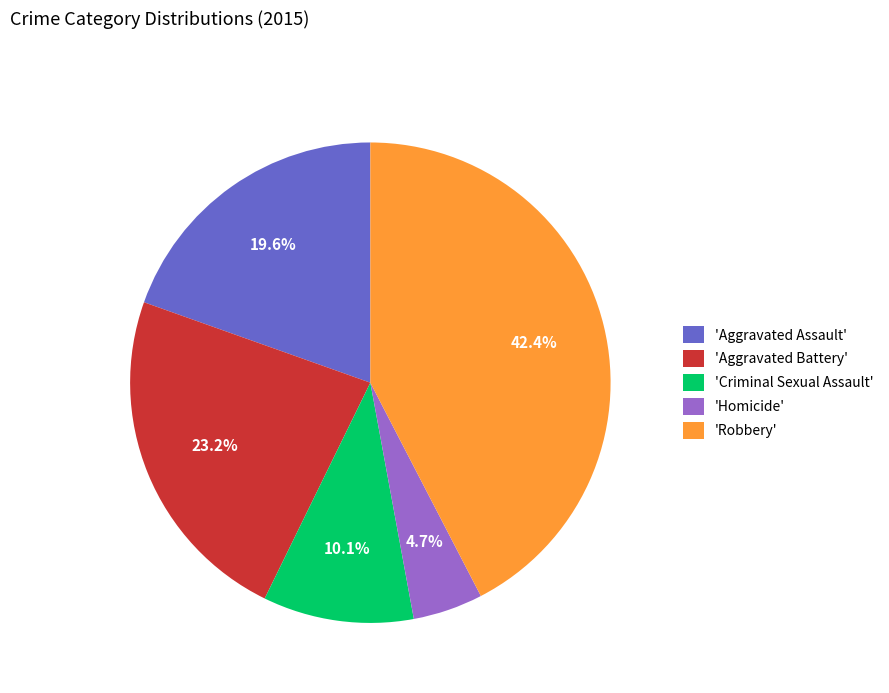

To the nearest percent, what is the difference between the largest and smallest slice percentages?

38%